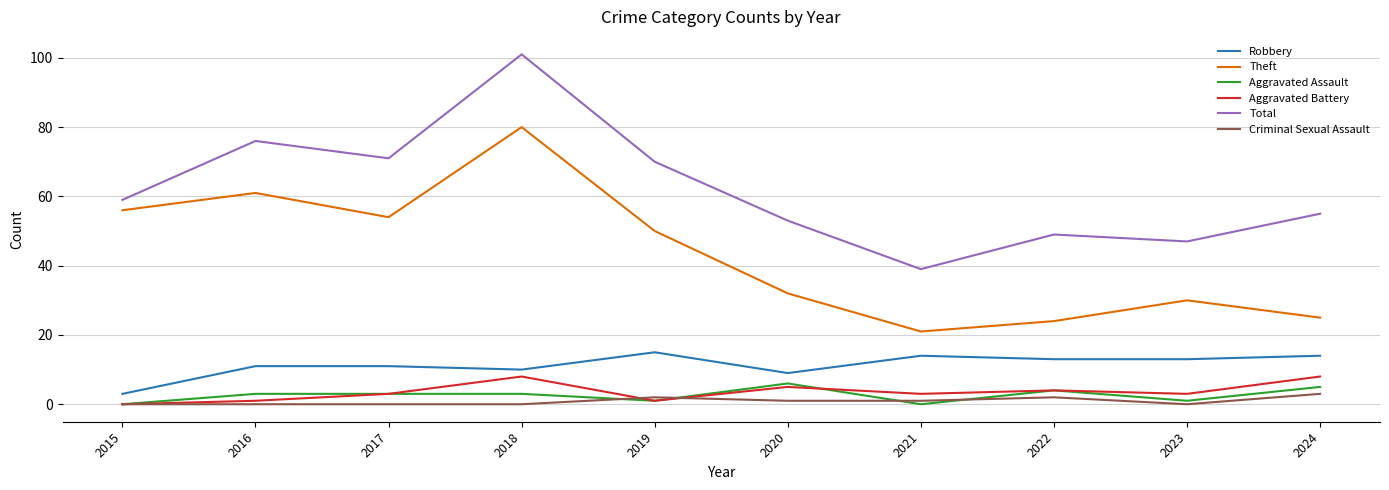

True or false: Criminal Sexual Assault and Total intersect in this chart.

False